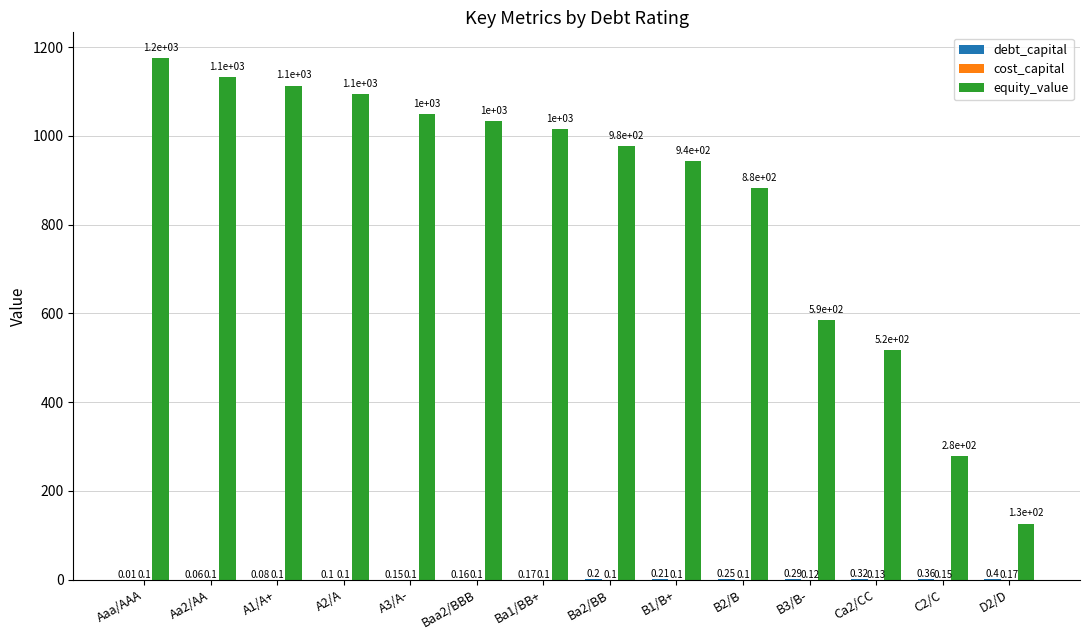

Which series has the largest total across all categories?

equity_value